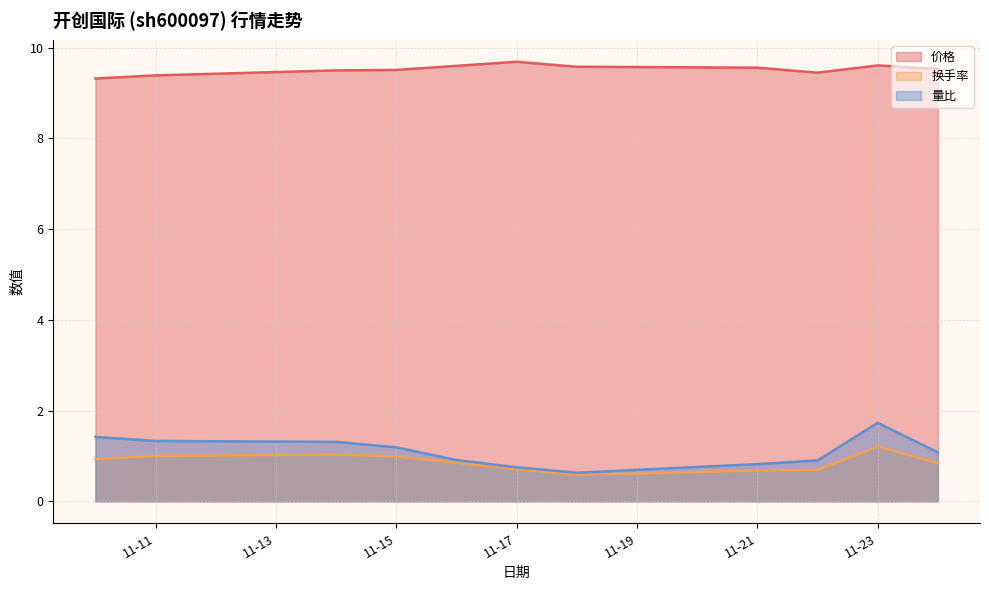

Which category has the lowest value across all series?

2022-11-18